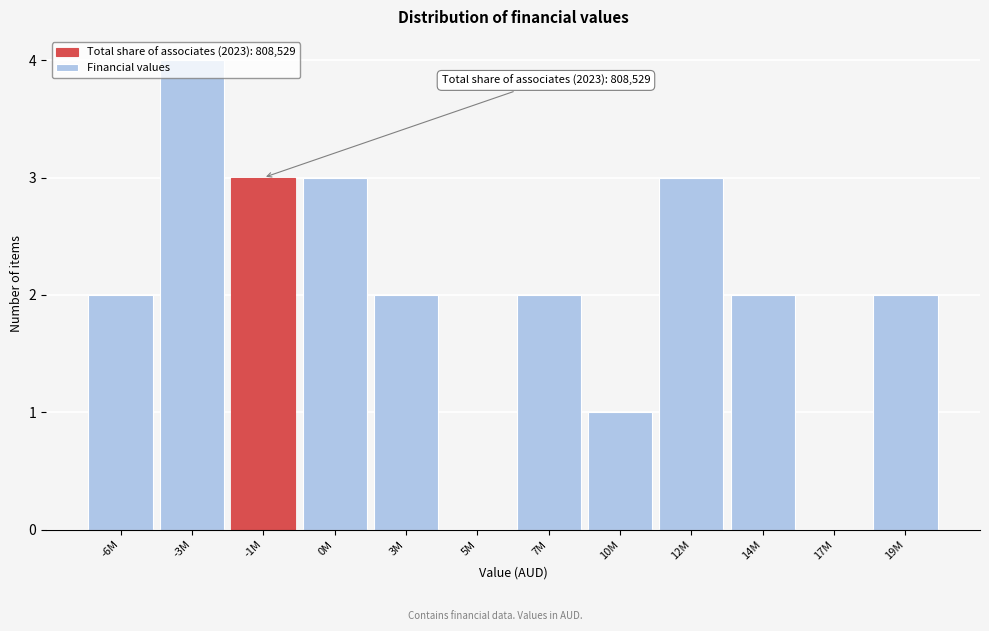

What is the sum of all values?

24